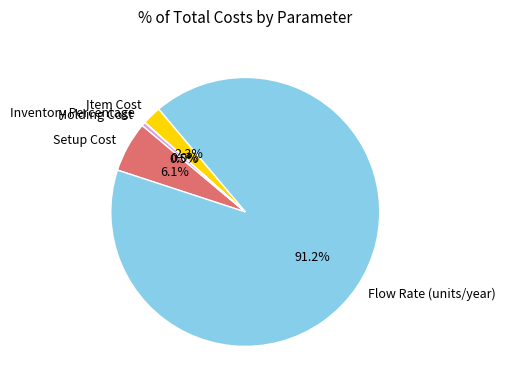

Is it true that Setup Cost is 1% of the pie?

False